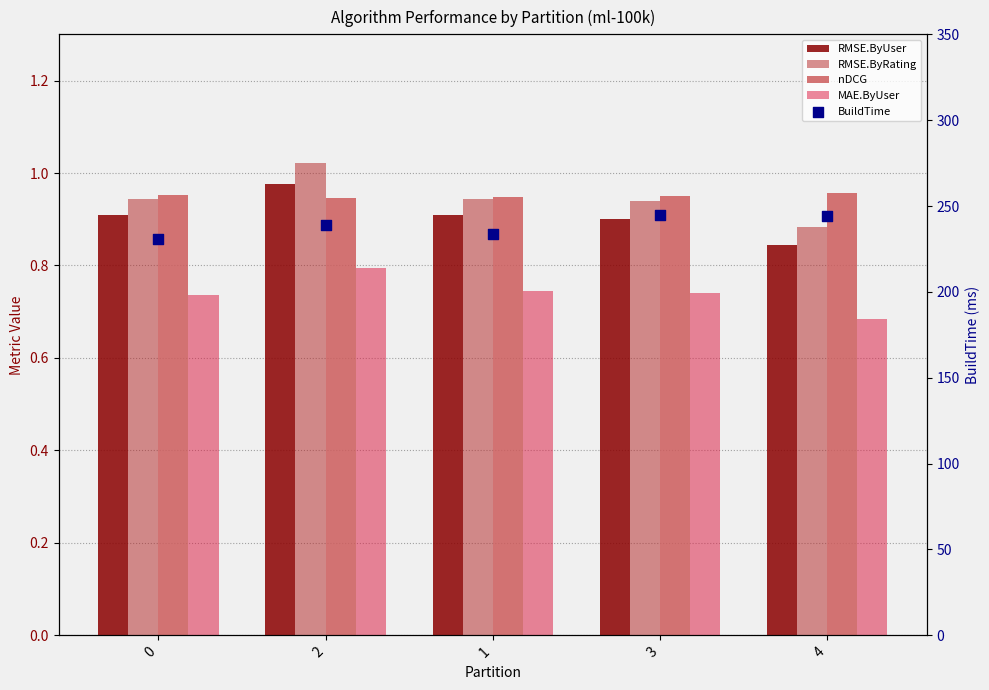

At which category is the sum across all series the highest?

3